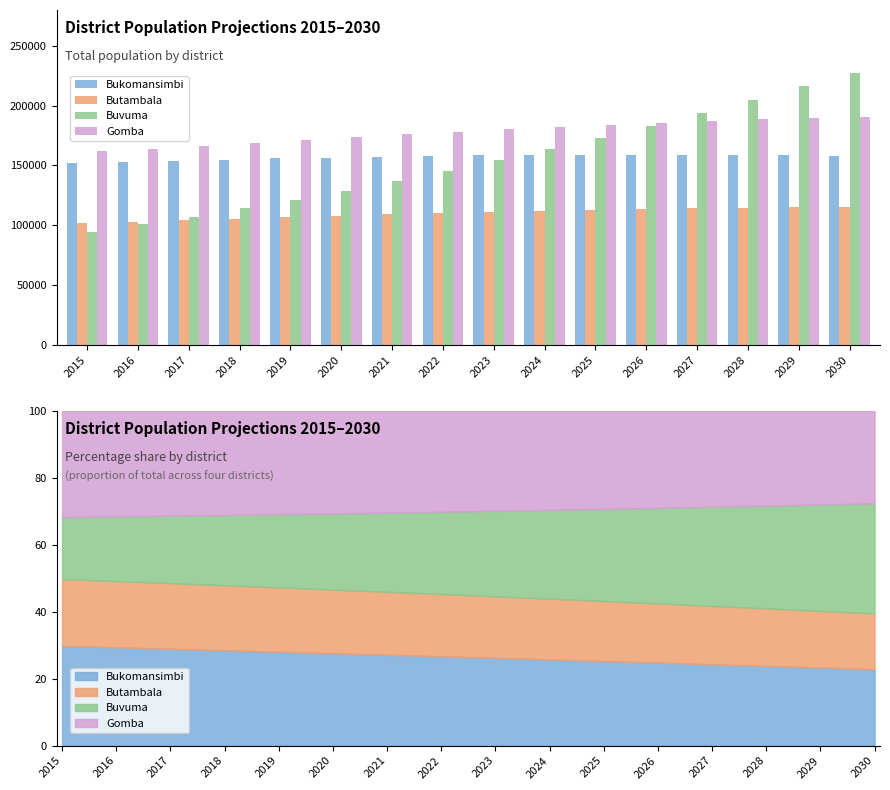

Where is Bukomansimbi nearest to the value 155550?

2019